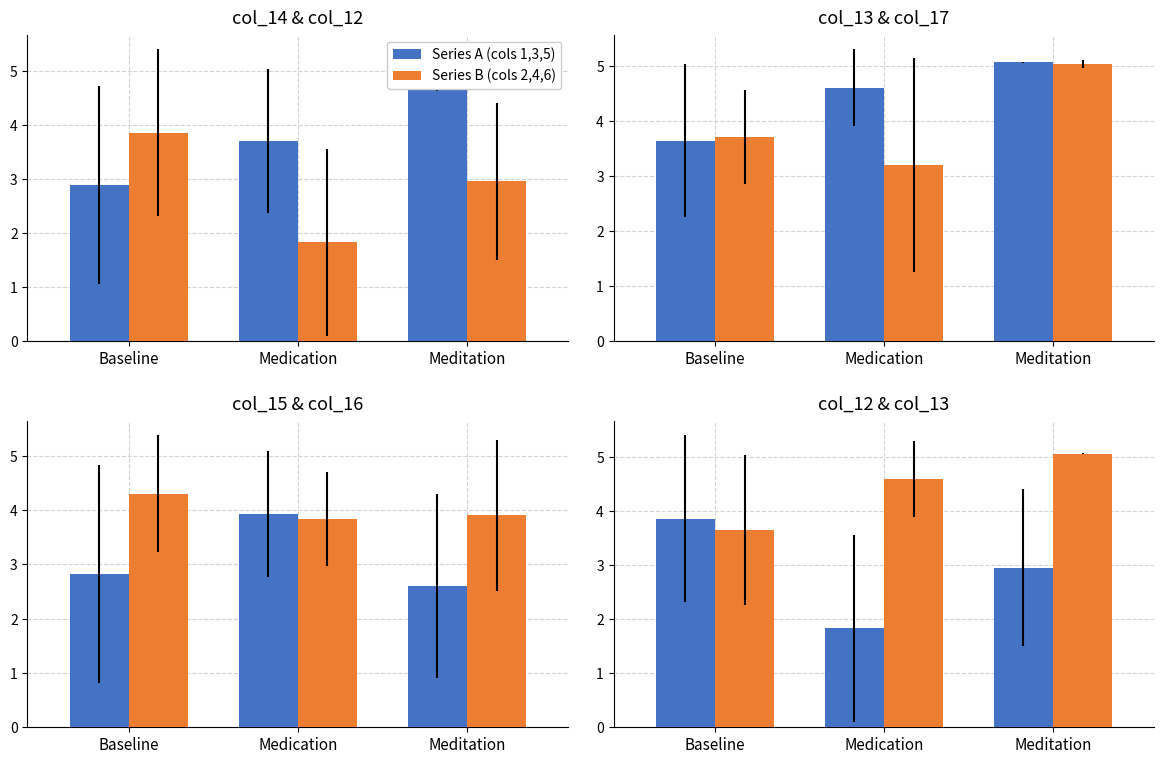

Where is Series B (cols 2,4,6) nearest to the value 4?

Baseline